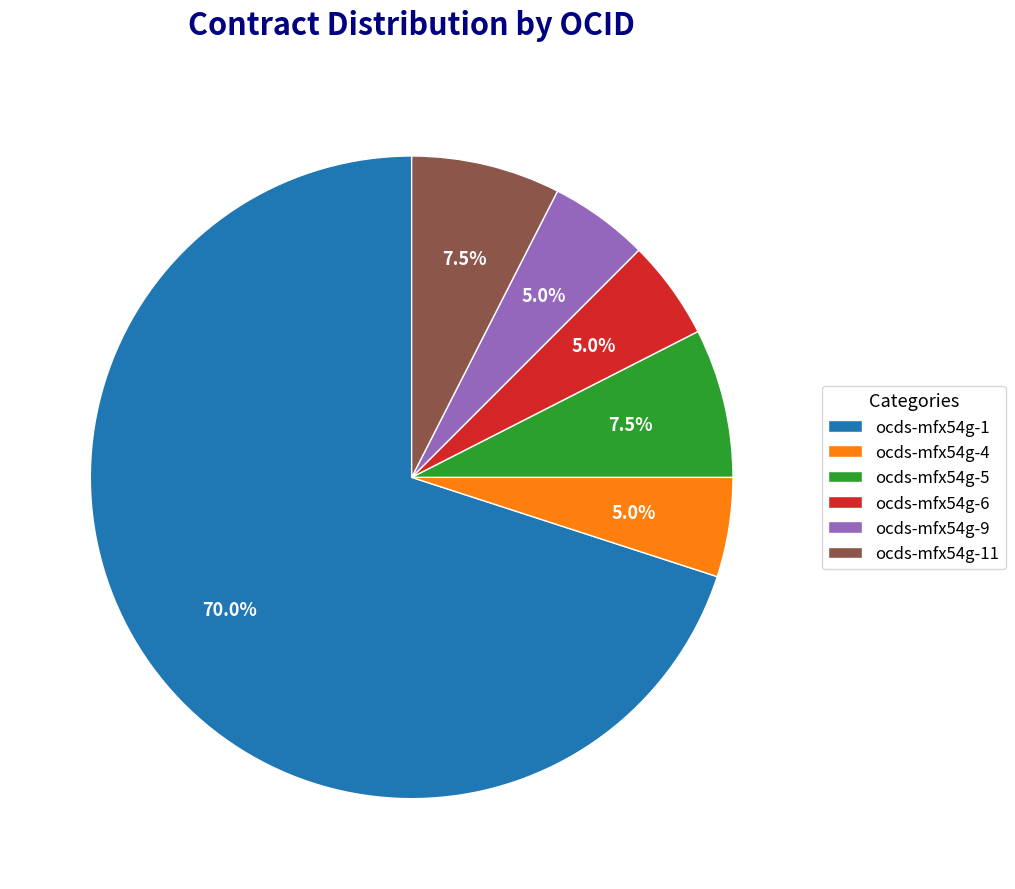

How many slices are in this pie chart?

6